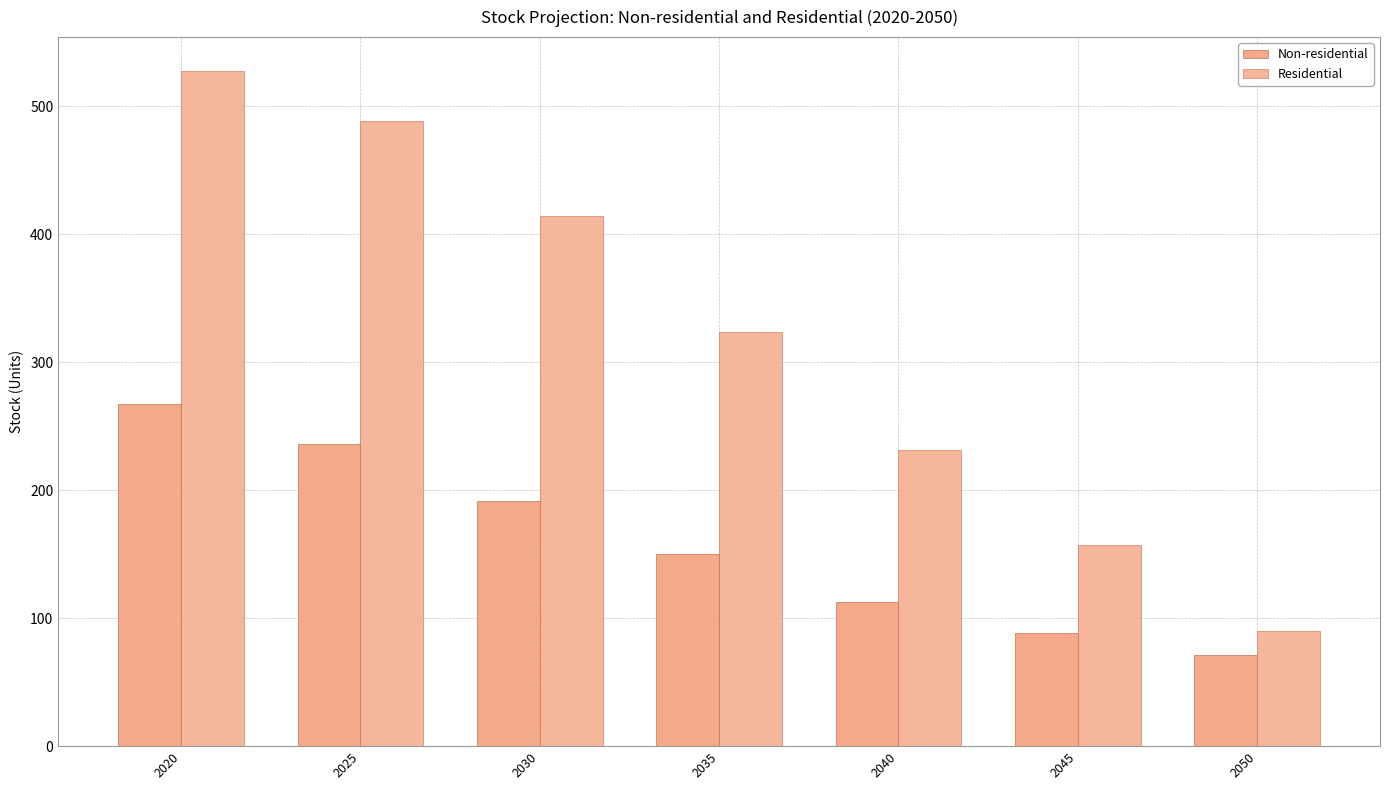

How many values in the Residential series exceed 323?

4